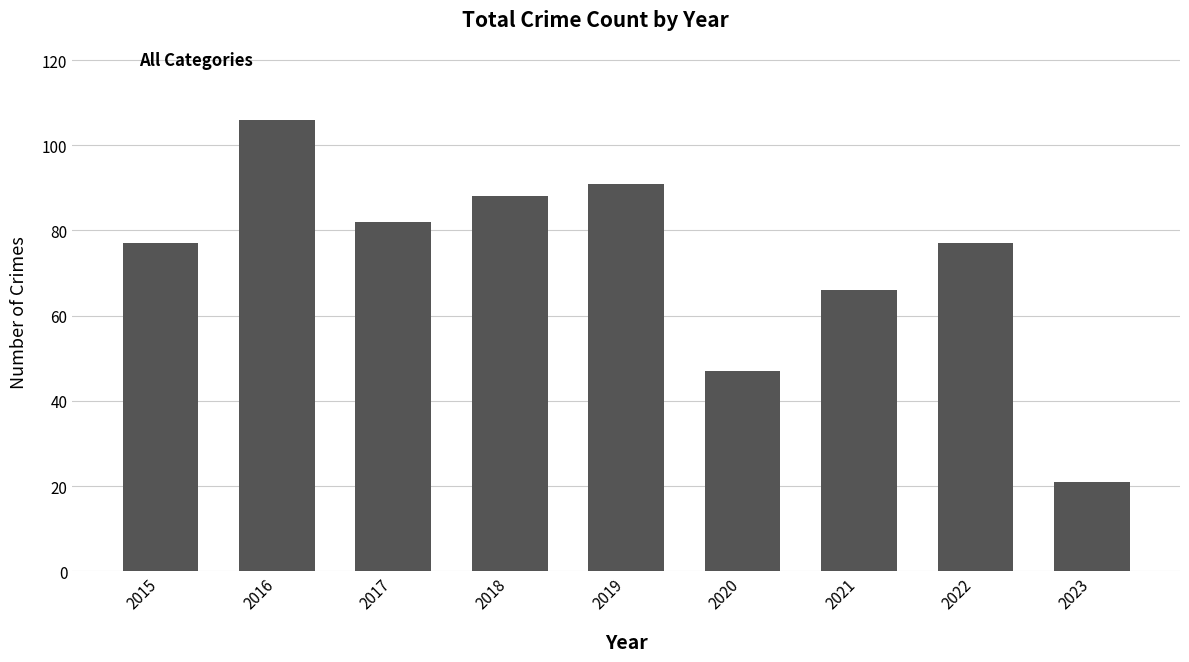

What is the difference between the maximum and minimum values?

85